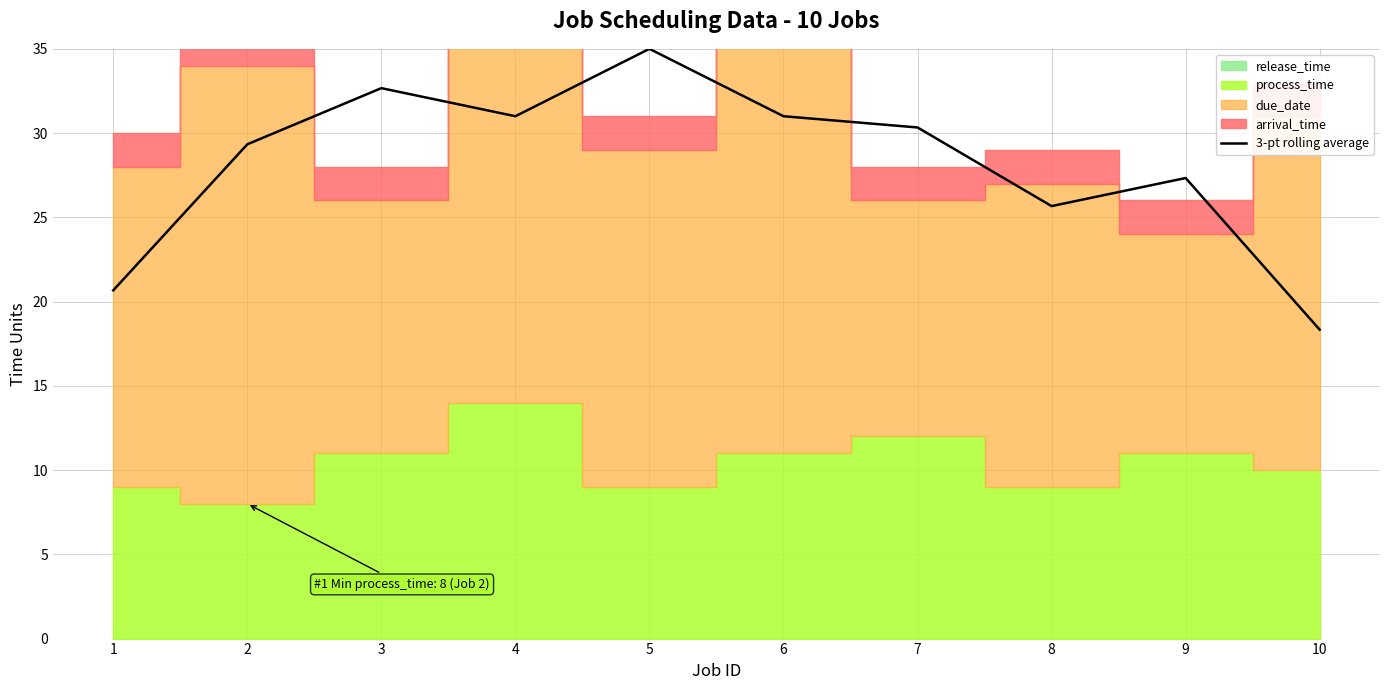

True or false: the data shows 30.3 at 7.

True